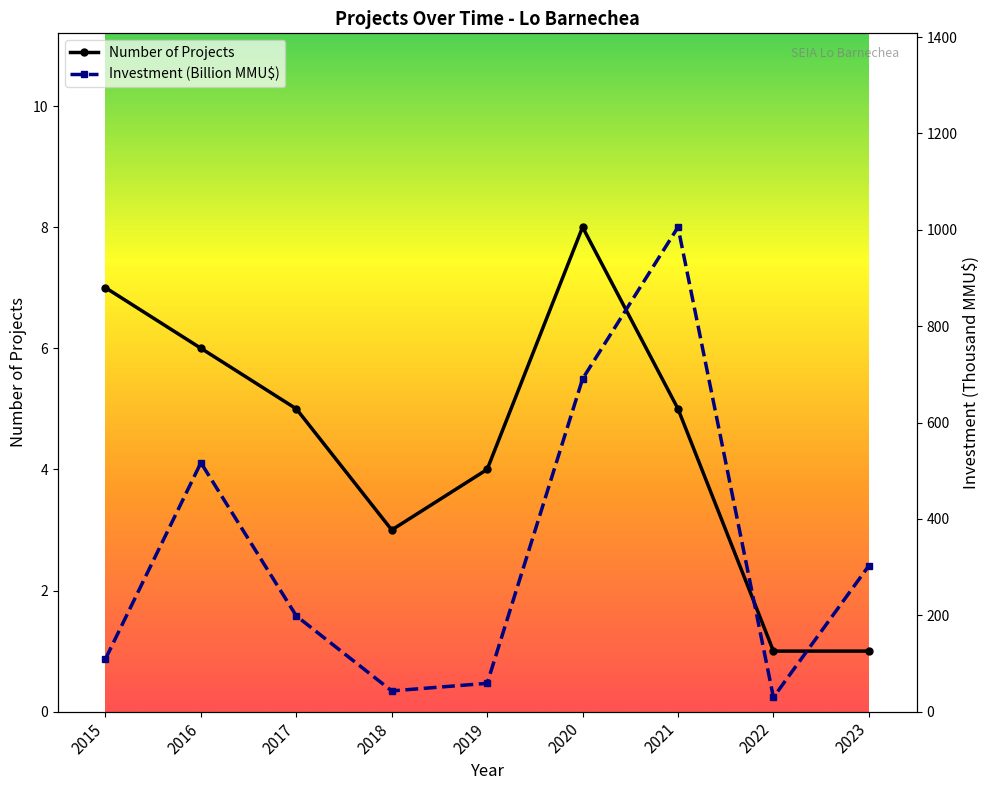

Reading right to left, list all the values displayed in this chart.

Number of Projects: 1.0	1.0	5.0	8.0	4.0	3.0	5.0	6.0	7.0
Investment (Billion MMU$): 302.8	29.8	1005.5	690.6	58.8	43.0	198.7	516.6	109.5